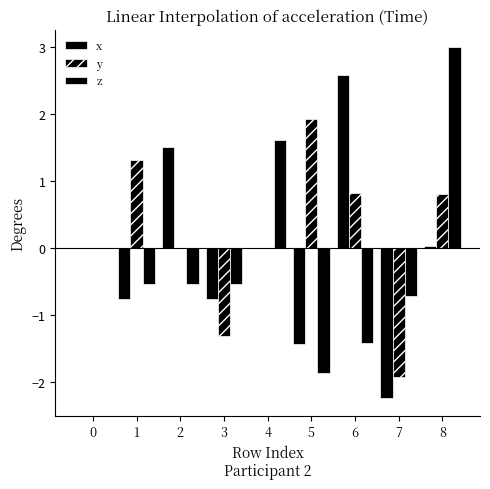

Which series has the widest spread of values?

z